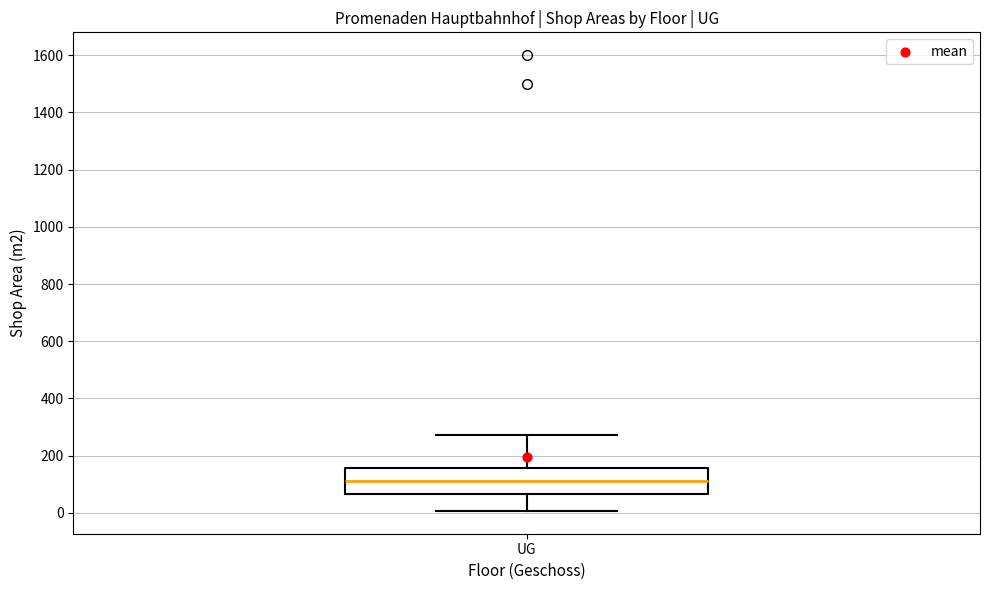

Where does the lower whisker of the box for UG end on the y-axis? The values are not printed on the chart, so give them approximately, as read against the axis.

0